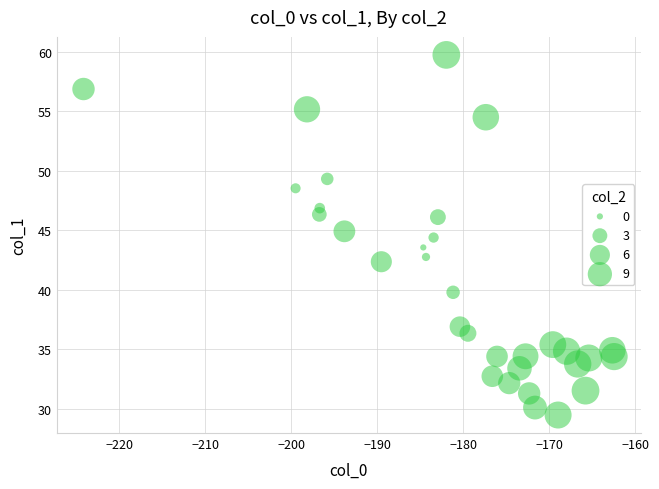

What is the range of Y values (max minus min)?

30.2